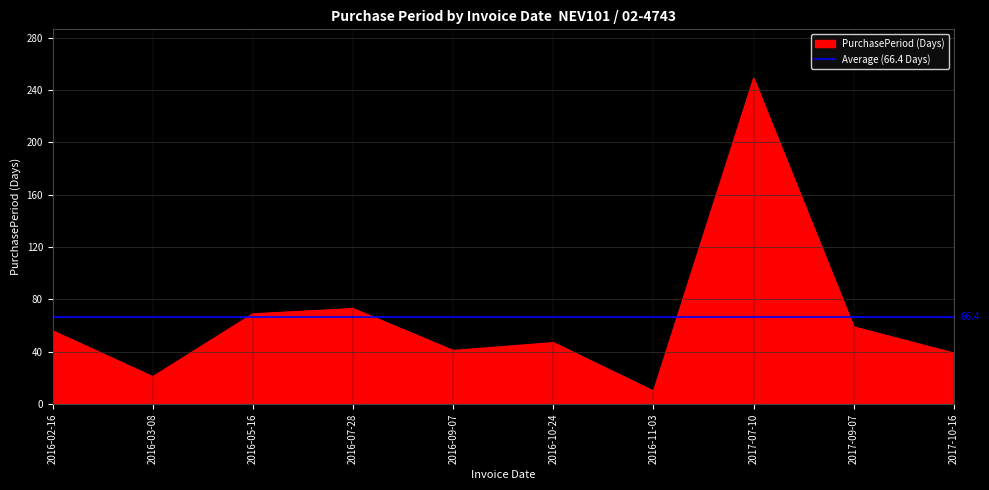

What is the sum of the values at 2017-10-16 and 2016-10-24?

86